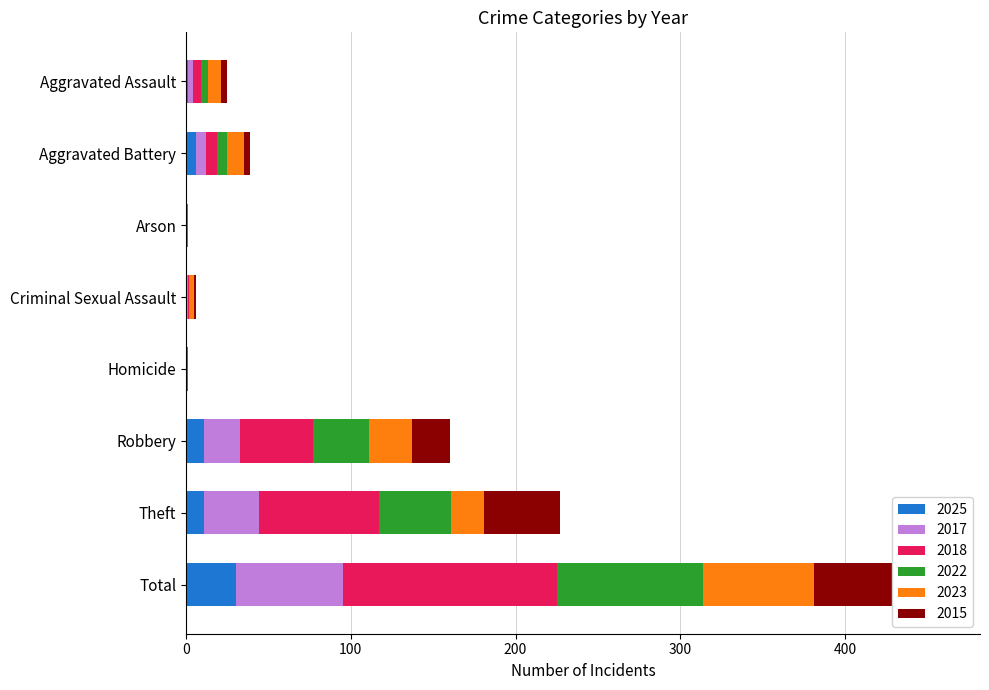

Reading left to right, transcribe all the data shown in this chart.

2025: 1	6	0	0	1	11	11	30
2017: 3	6	0	1	0	22	33	65
2018: 5	7	0	1	0	44	73	130
2022: 4	6	1	0	0	34	44	89
2023: 8	10	0	3	0	26	20	67
2015: 4	4	0	1	0	23	46	78